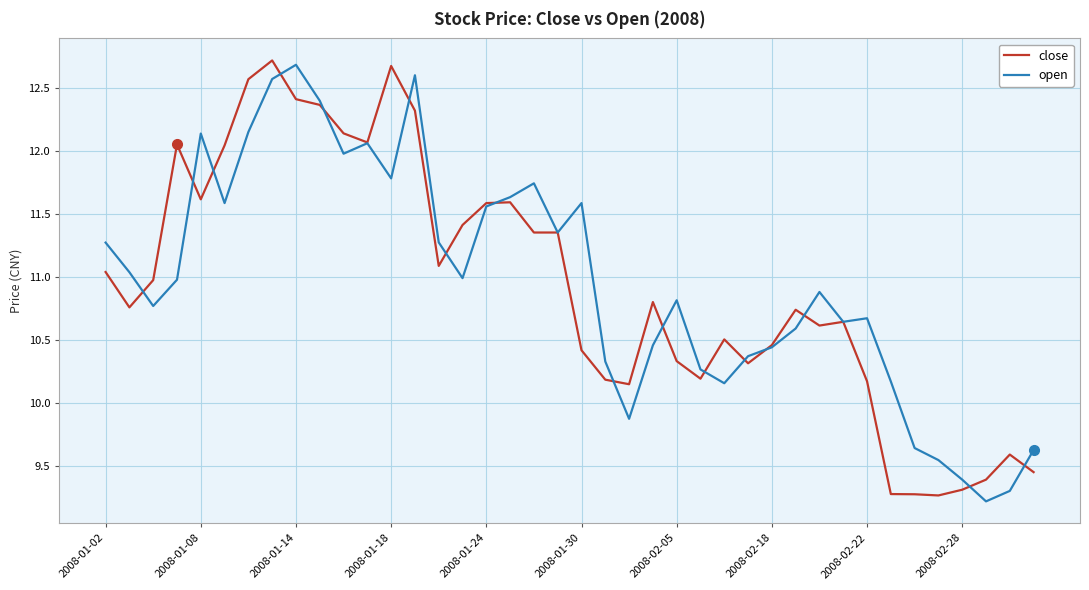

At which label does open reach its peak?

2008-01-14